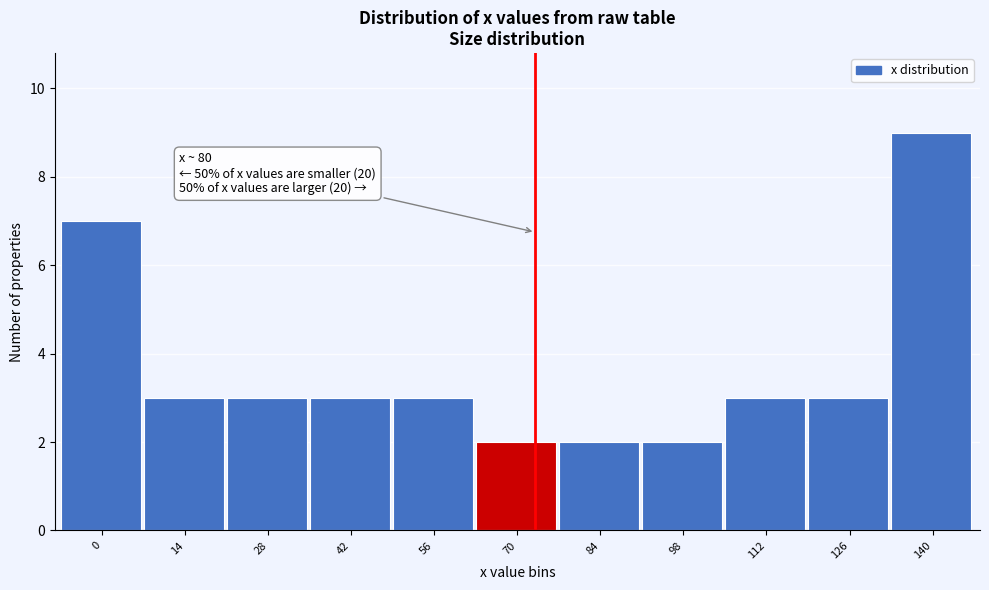

Reading left to right, list all the values displayed in this chart.

0=7	14=3	28=3	42=3	56=3	70=2	84=2	98=2	112=3	126=3	140=9